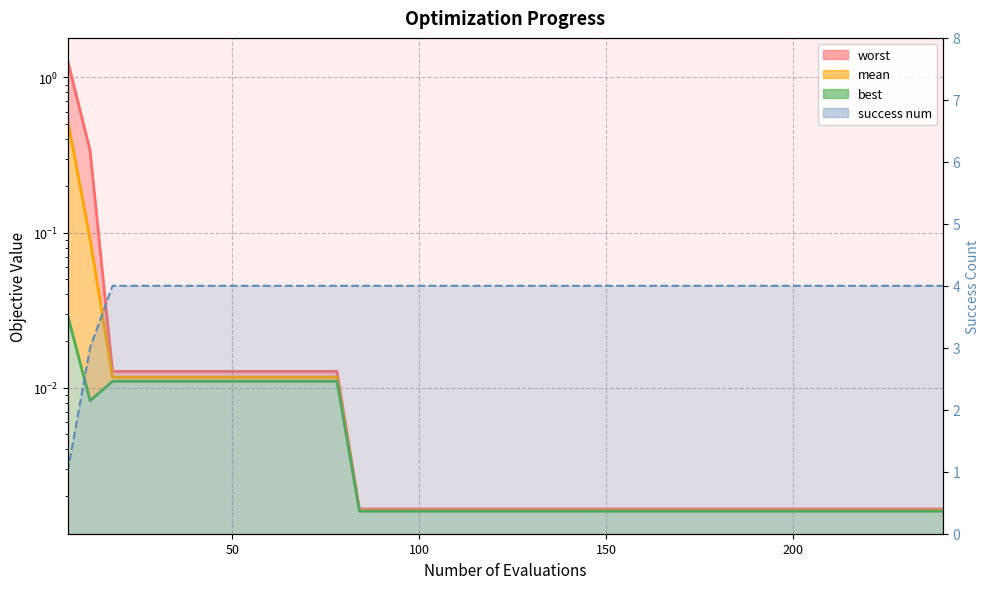

Is the value of success num at 250 greater than the value of mean_line at 9?

Yes